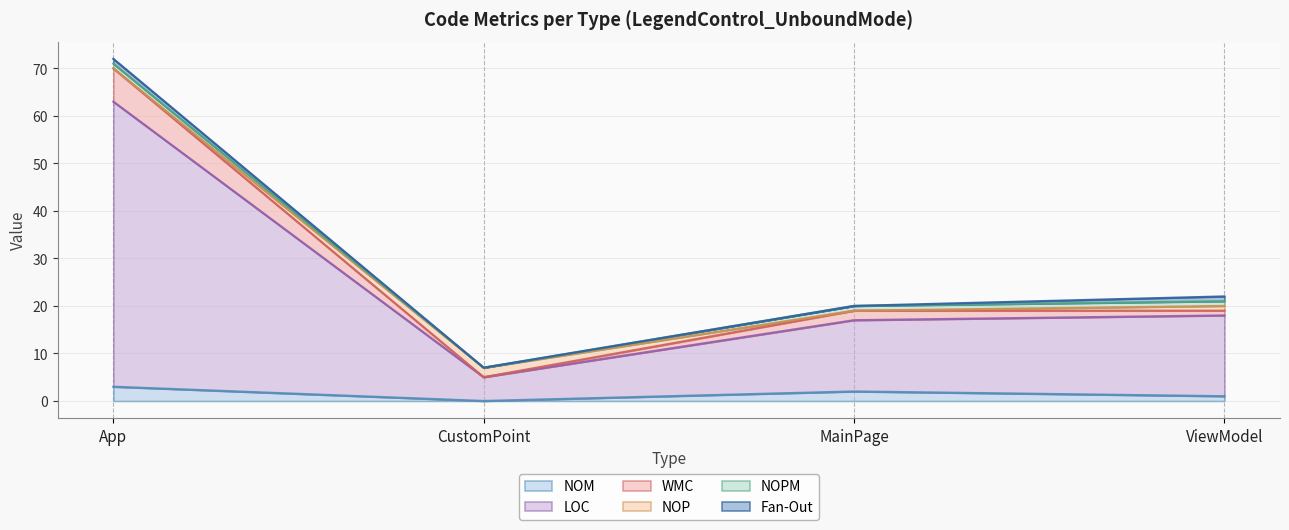

At which category is the sum across all series the highest?

App